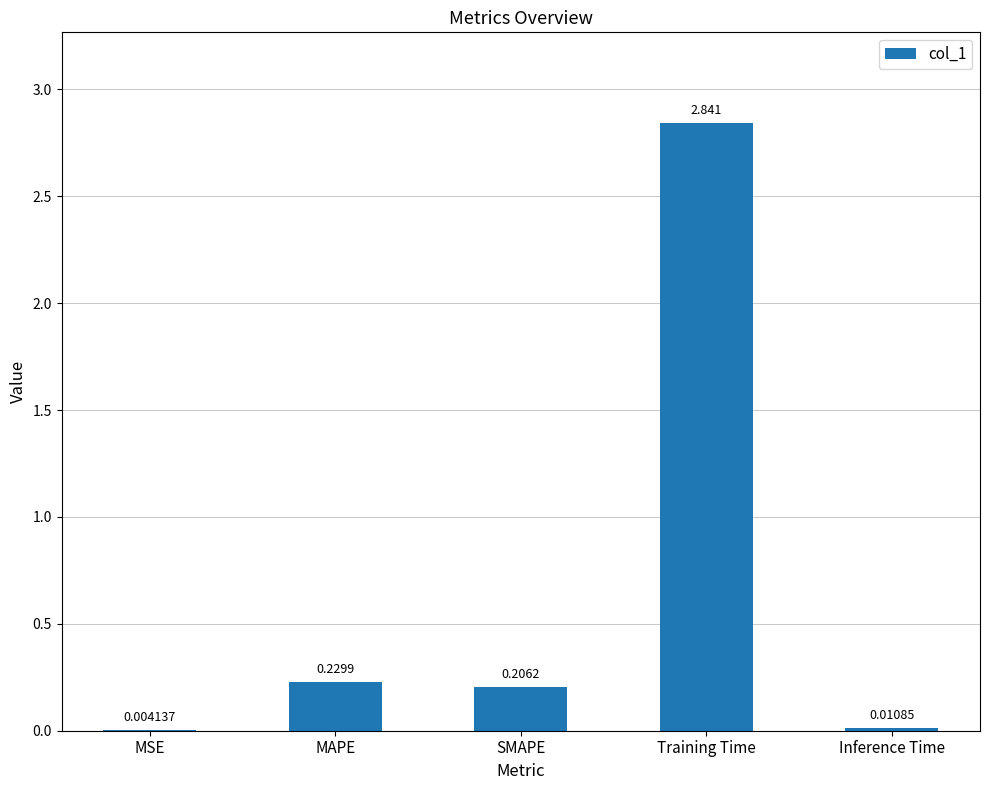

Are the bars horizontal?

No